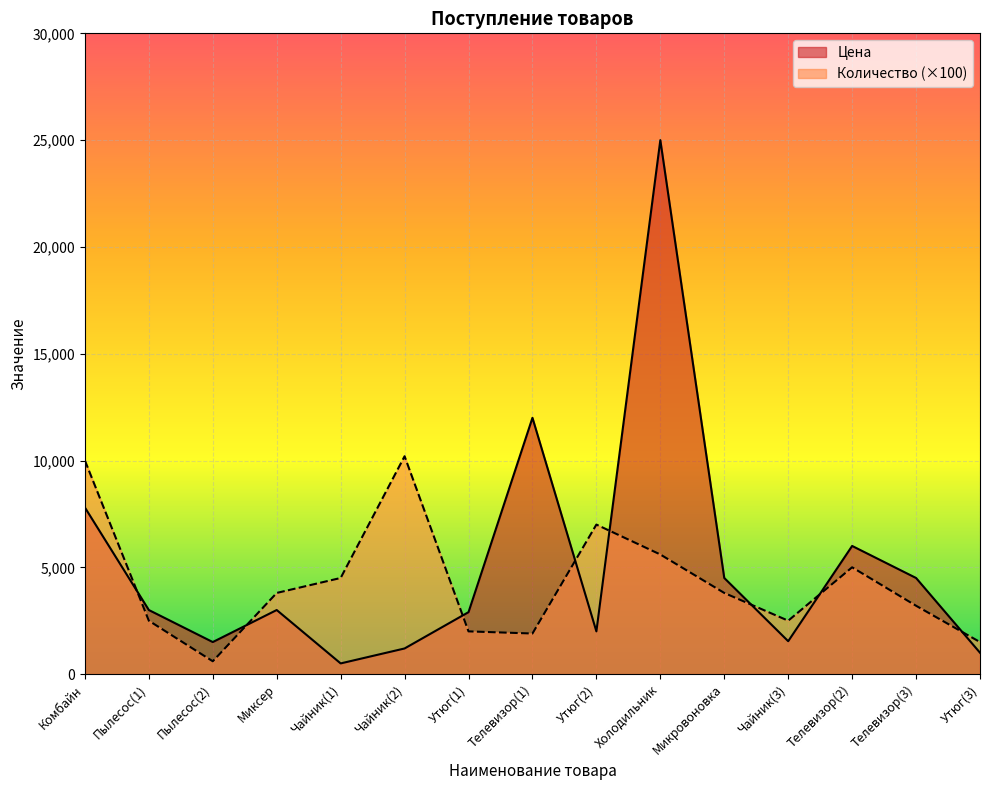

What is the smallest value displayed?

500